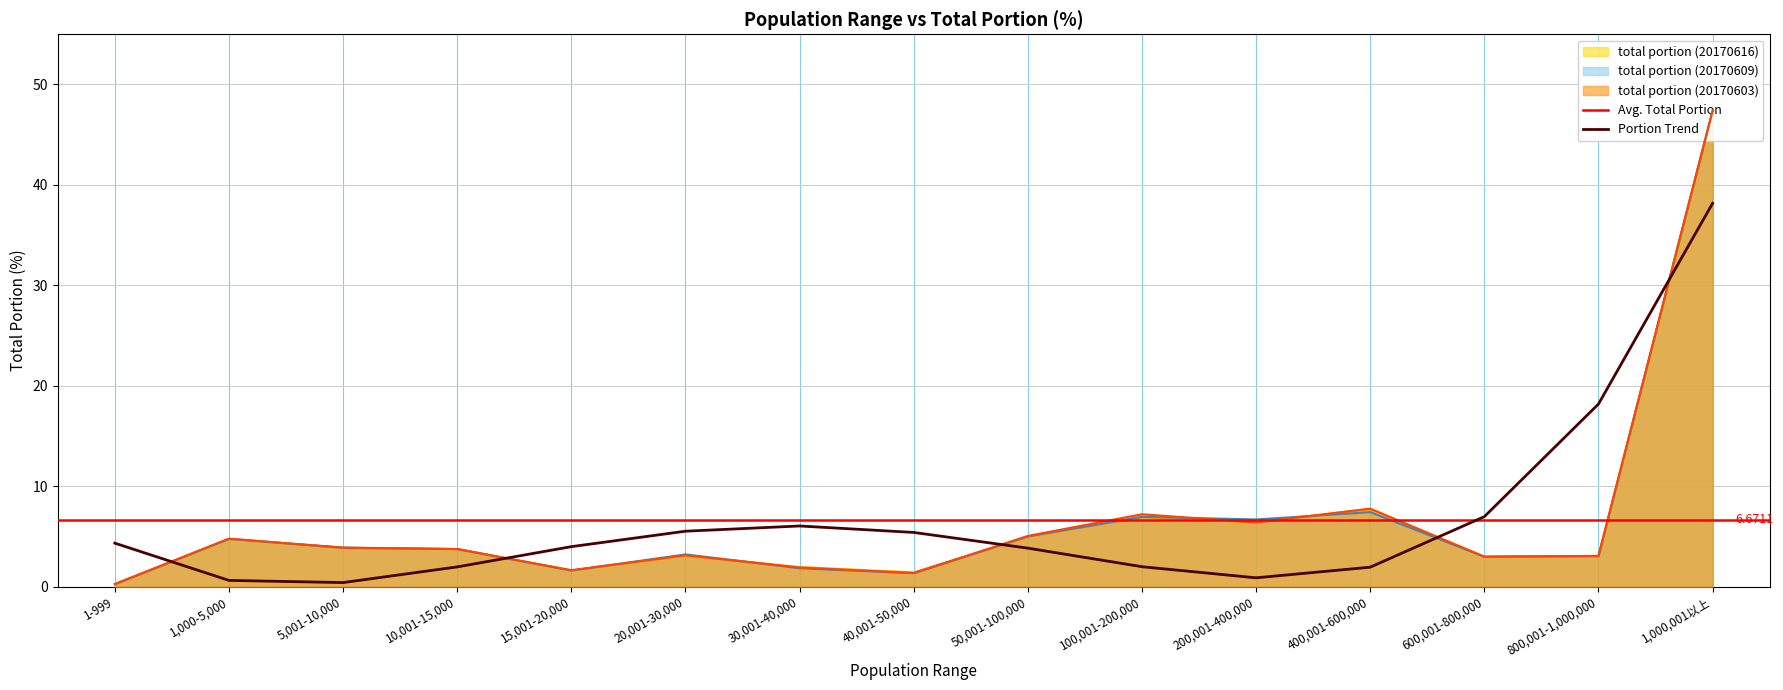

Is it true that total portion (20170616) equals 0.7 at 600,001-800,000?

False